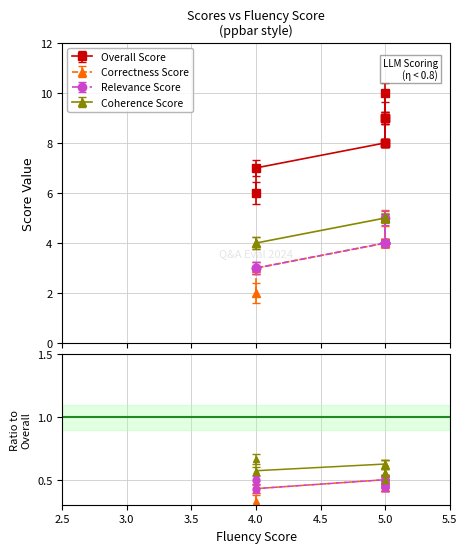

Which series has the largest range (max minus min)?

Overall Score